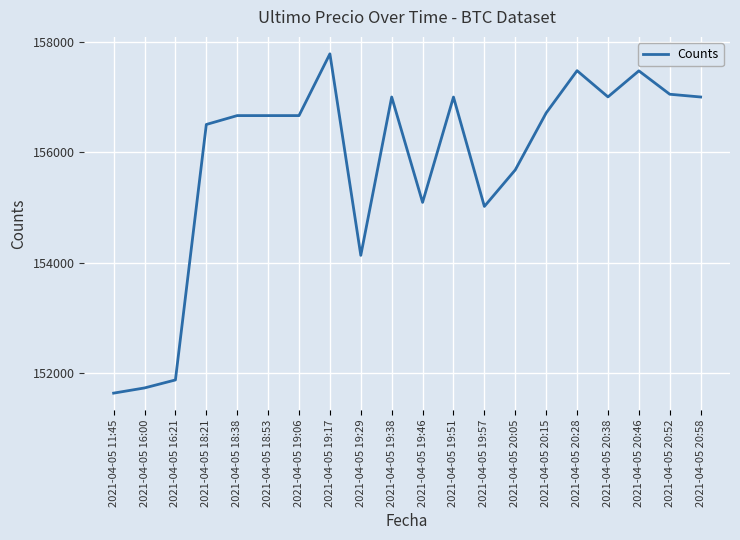

Read the value at 2021-04-05 19:06.

156663